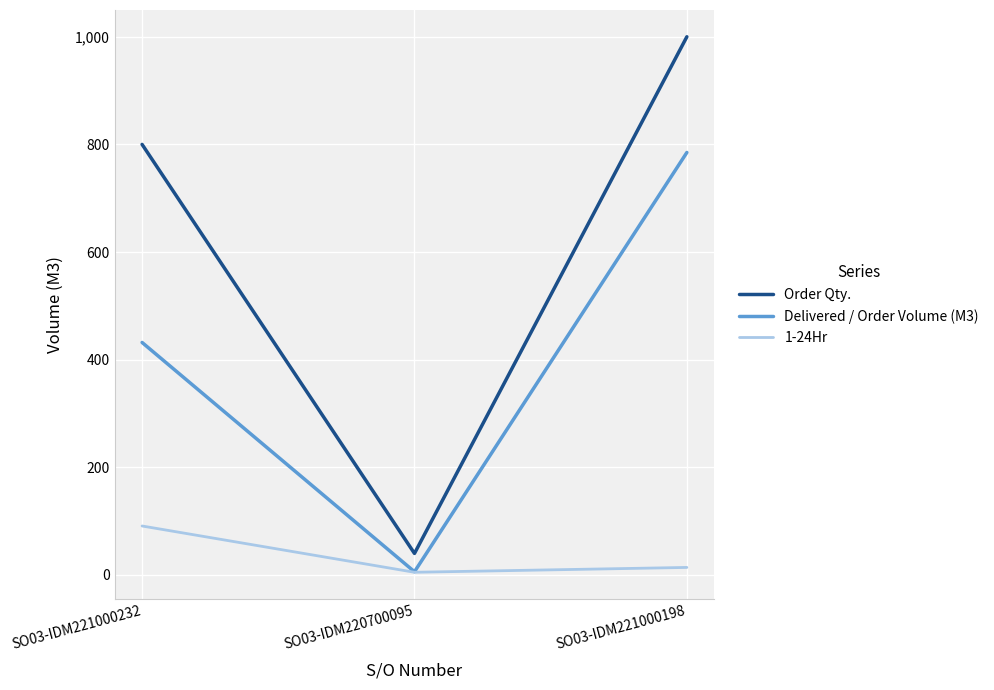

The Delivered / Order Volume (M3) series shows 432 at SO03-IDM221000232. True or false?

True